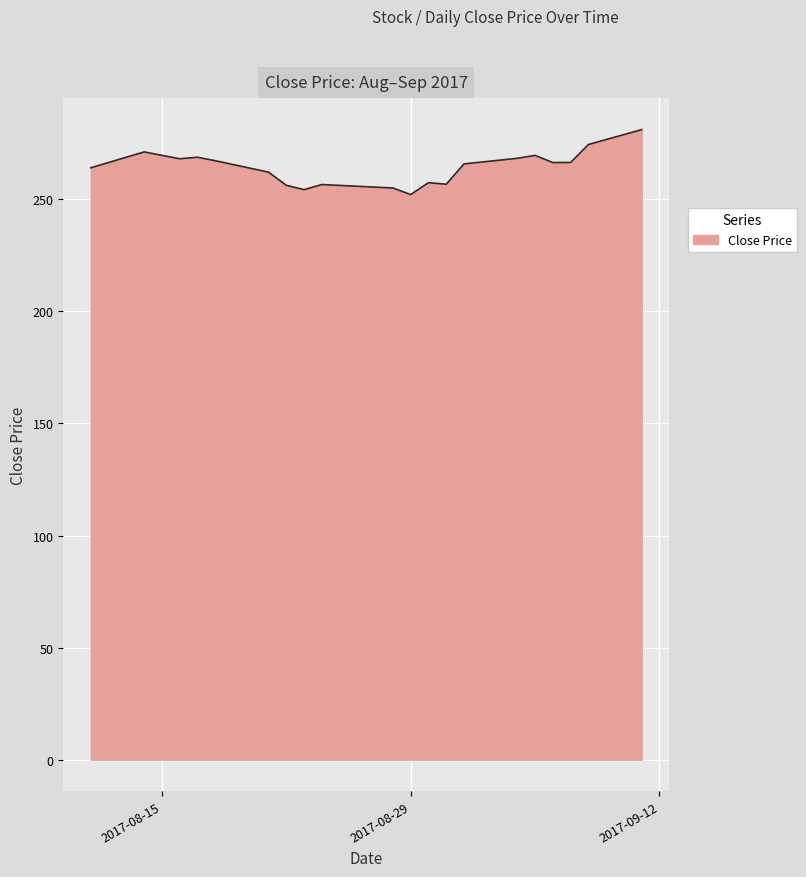

What is the difference between the maximum and minimum values?

29.0